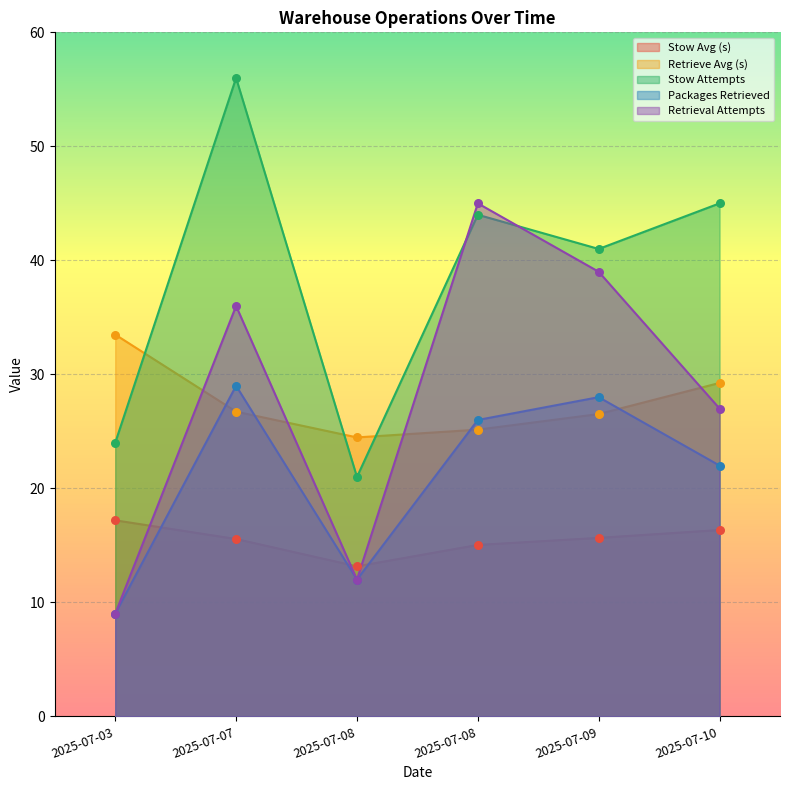

At which category is the sum across all series the highest?

2025-07-07